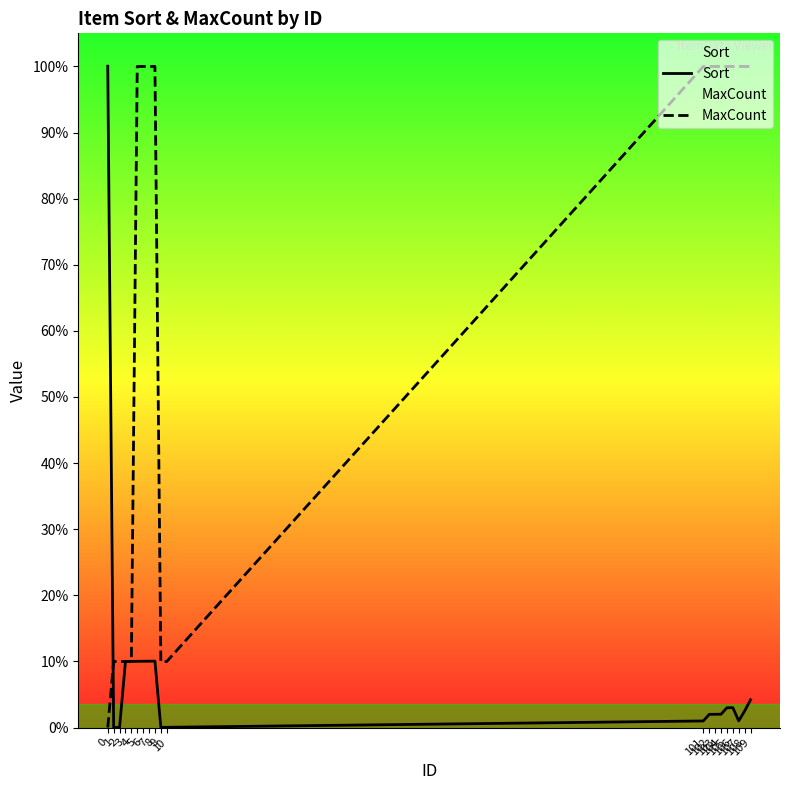

What is the sum of the MaxCount values at 6 and 103?

19998